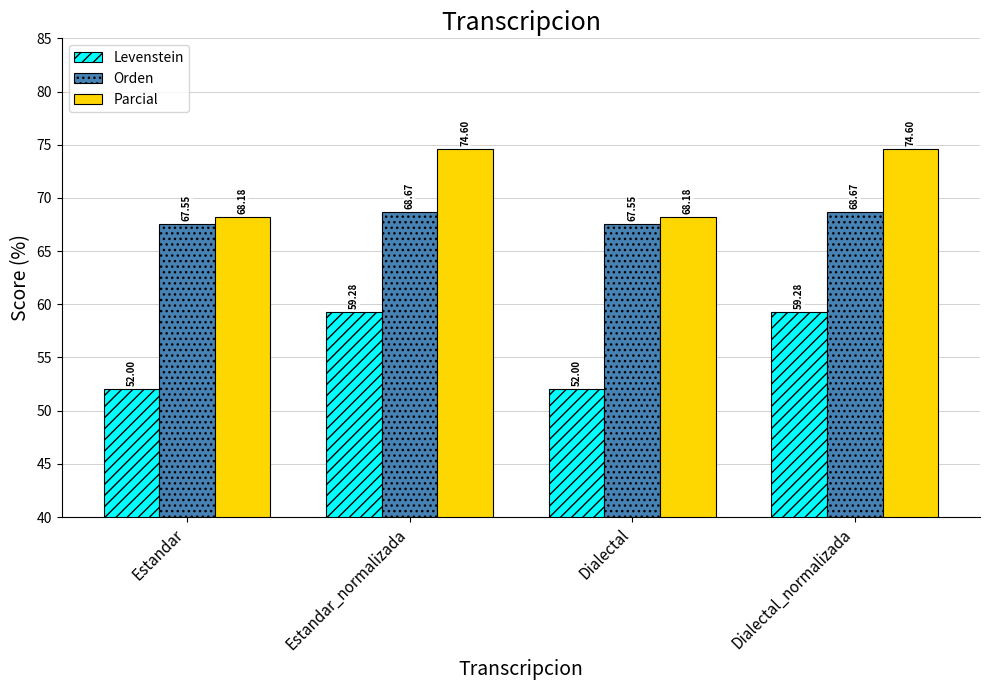

Rank the series at Dialectal_normalizada from lowest to highest value.

Levenstein, Orden, Parcial